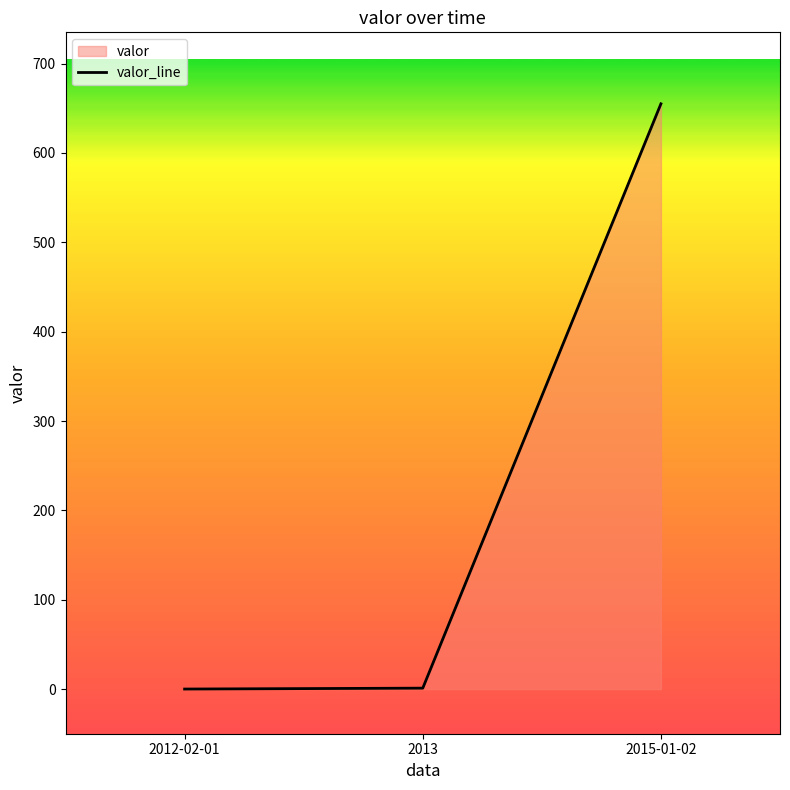

What is the difference between the values at 2012-02-01 and 2015-01-02?

655